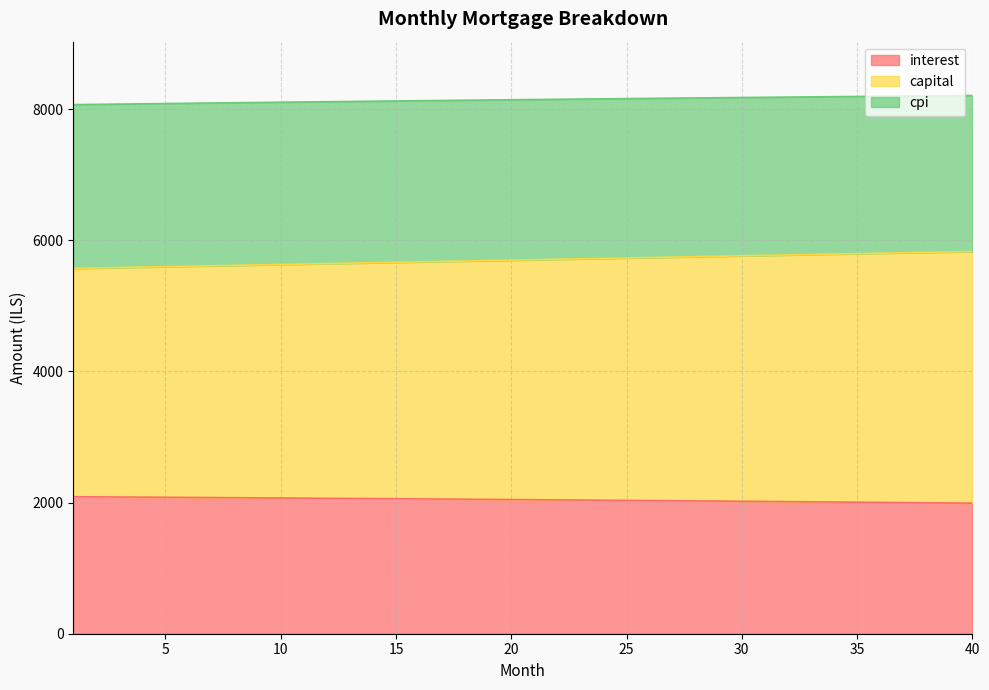

What is the total value across all series at 5?

8083.5